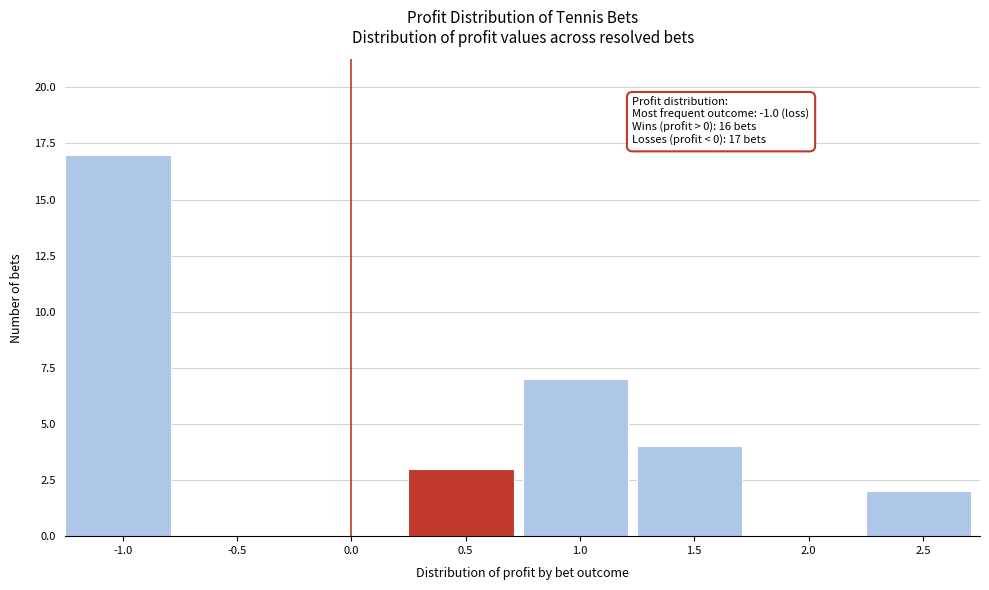

Over which range of the x-axis is the bar tallest?

-1.25 to -0.75